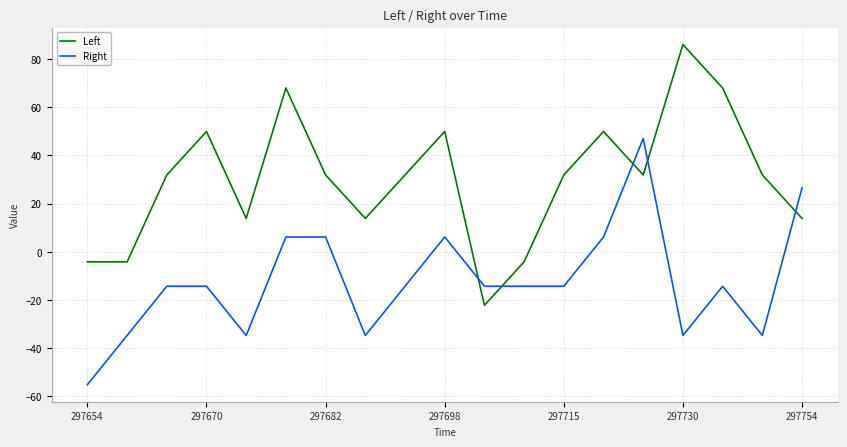

True or false: Right and Left intersect in this chart.

True